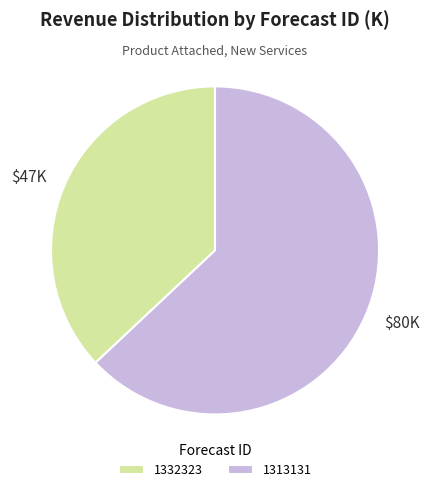

Rank the categories by value from lowest to highest.

1332323, 1313131